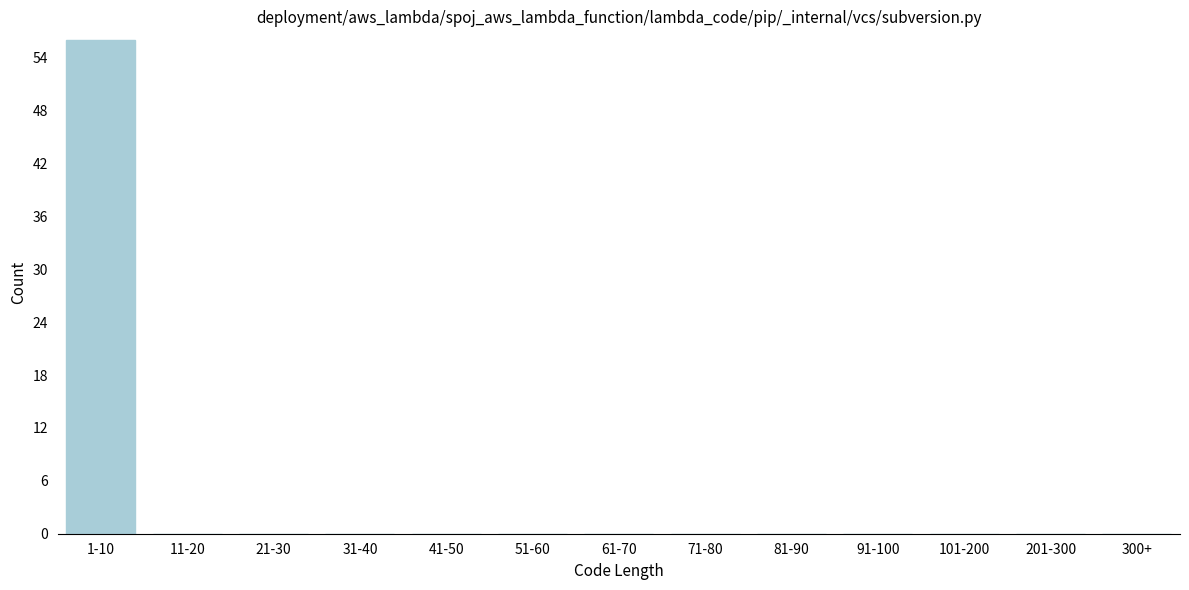

Reading left to right, transcribe all the data shown in this chart.

1-10=56	11-20=0	21-30=0	31-40=0	41-50=0	51-60=0	61-70=0	71-80=0	81-90=0	91-100=0	101-200=0	201-300=0	300+=0